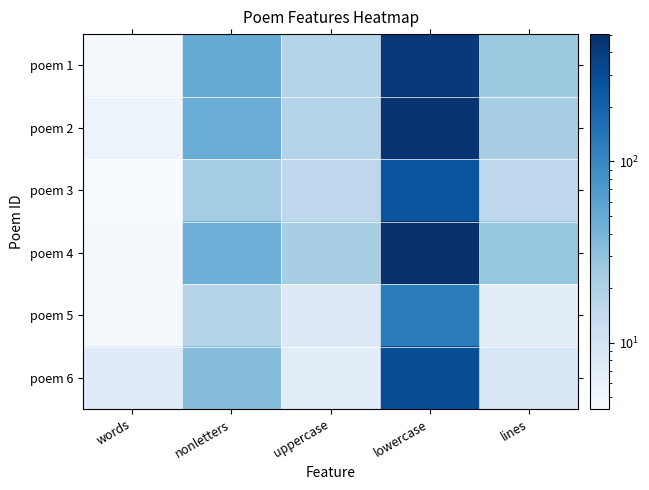

At how many categories does at least one series exceed 253?

1